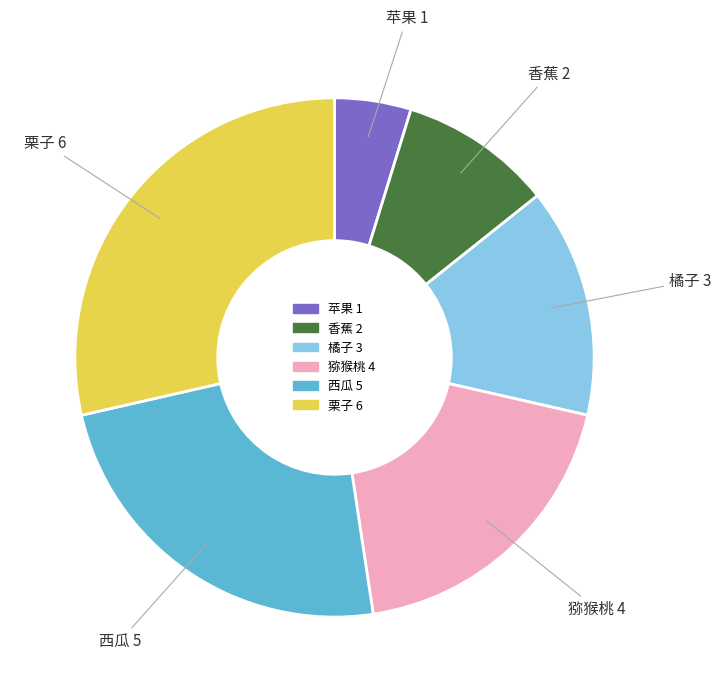

The 猕猴桃 slice represents 28% of the pie. True or false?

False